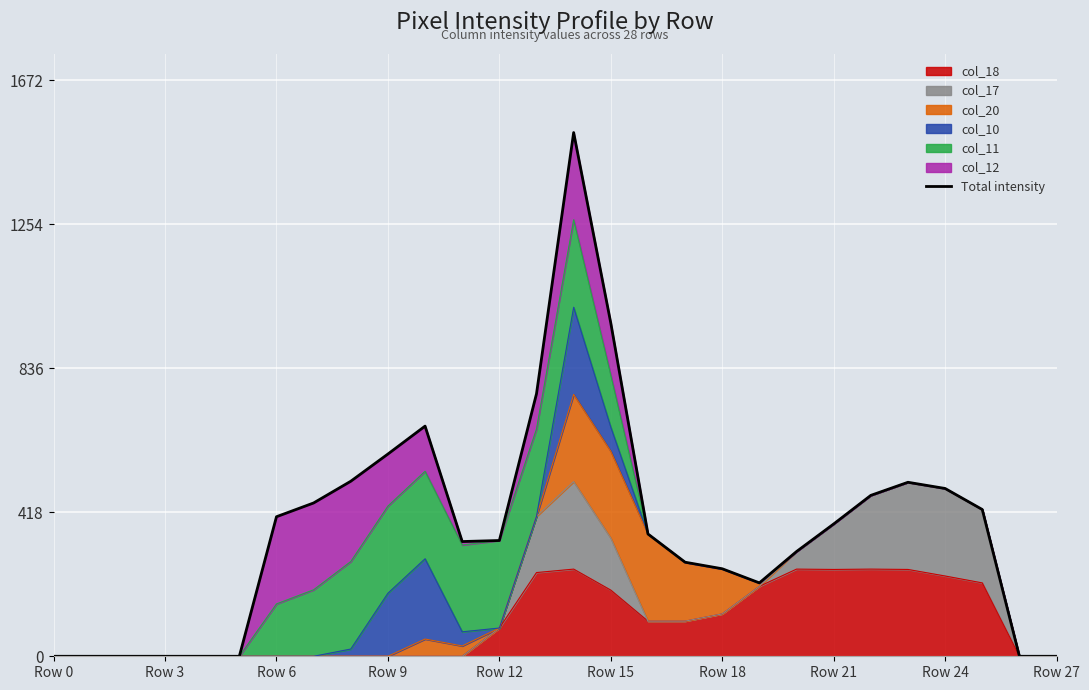

What is the highest value of the col_18 series?

253